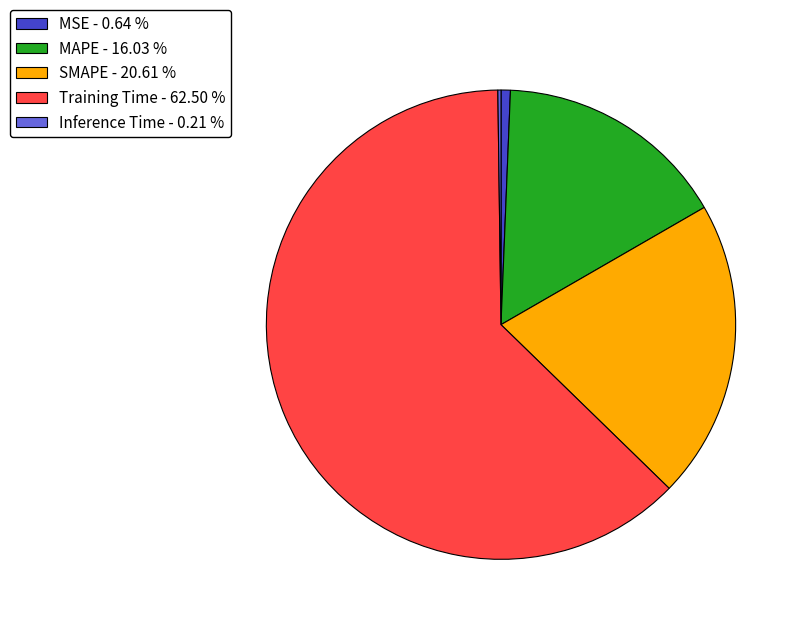

Which slice is the largest?

Training Time